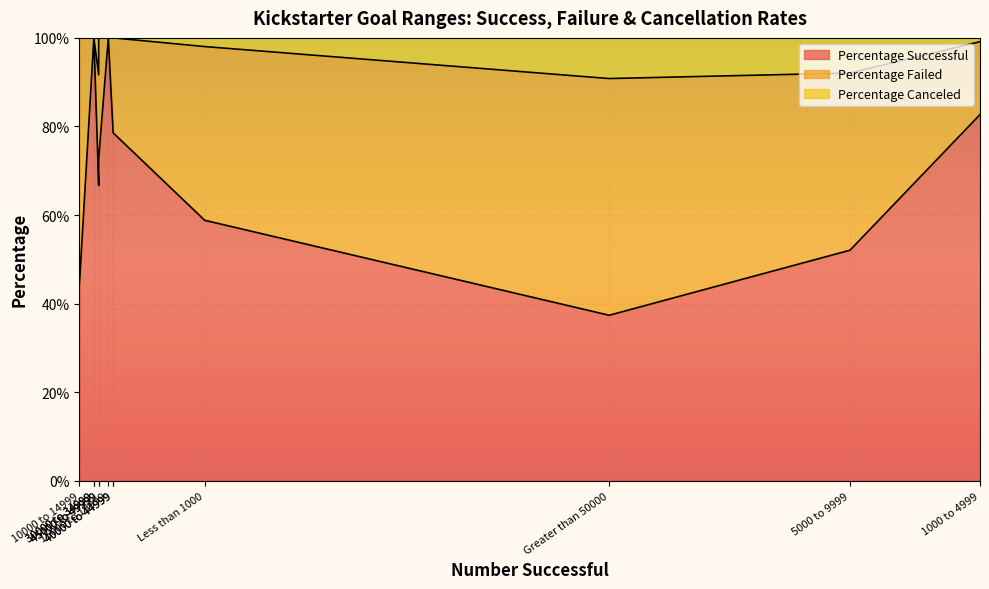

Which category has the highest value in the Percentage Canceled series?

Greater than 50000